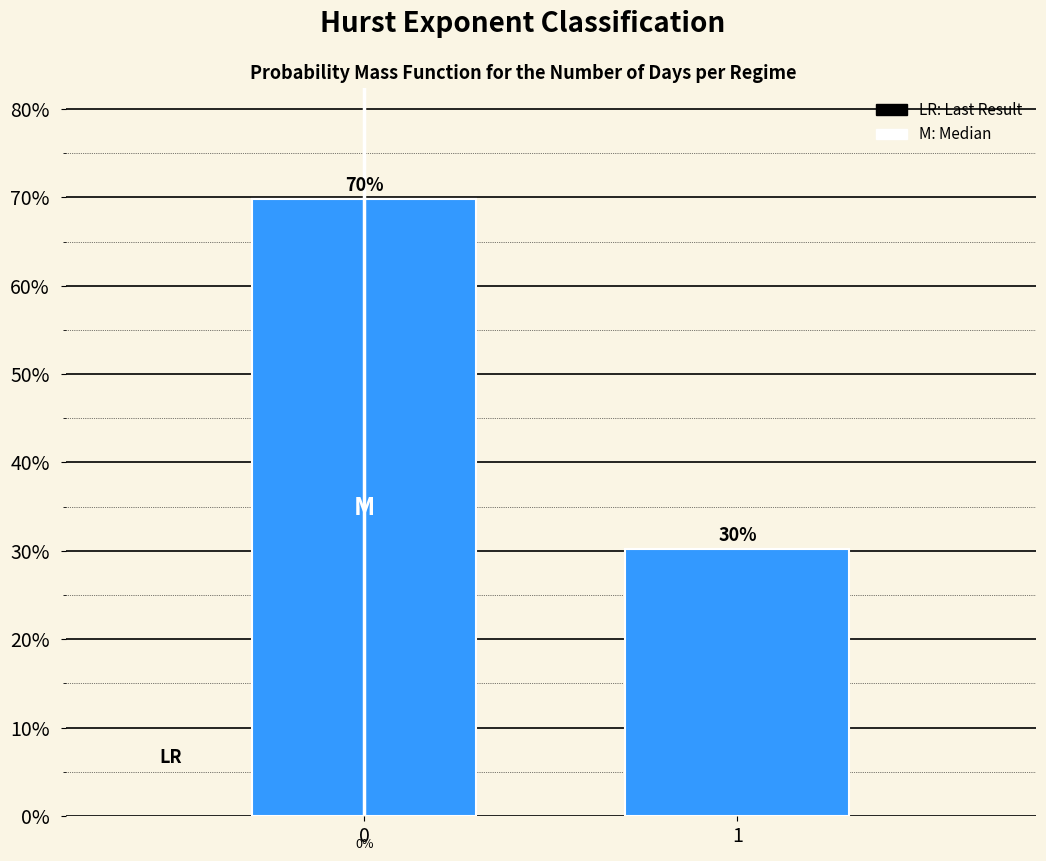

How many bars are there in total?

2